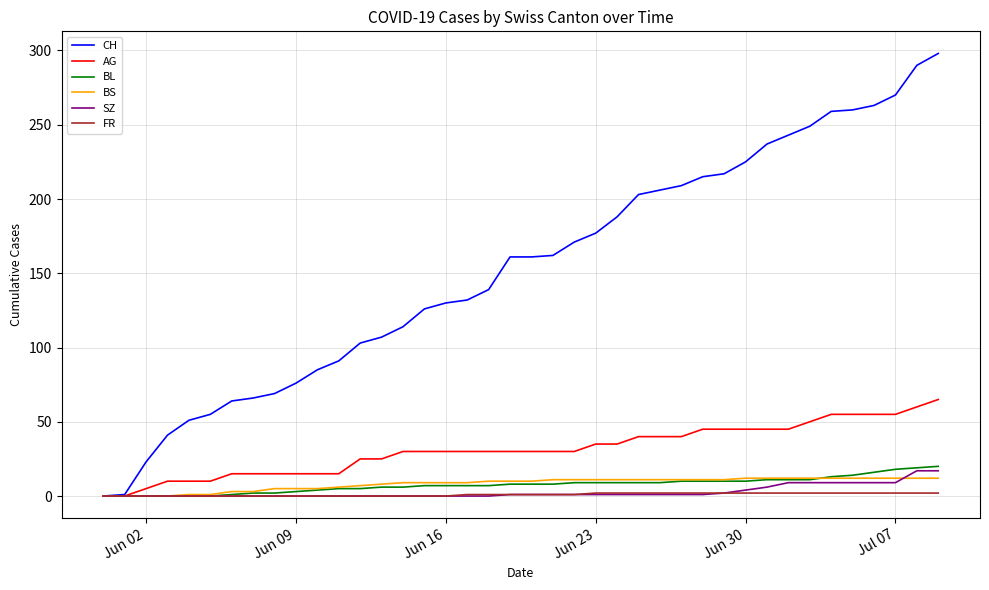

True or false: SZ and BS intersect in this chart.

True